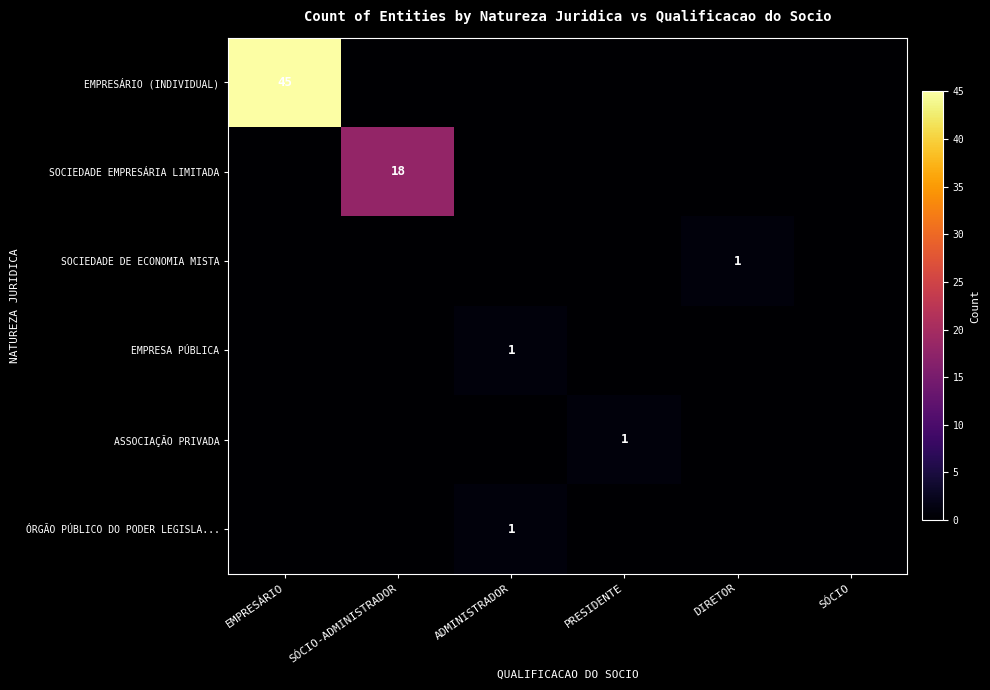

What is the greatest value displayed?

45